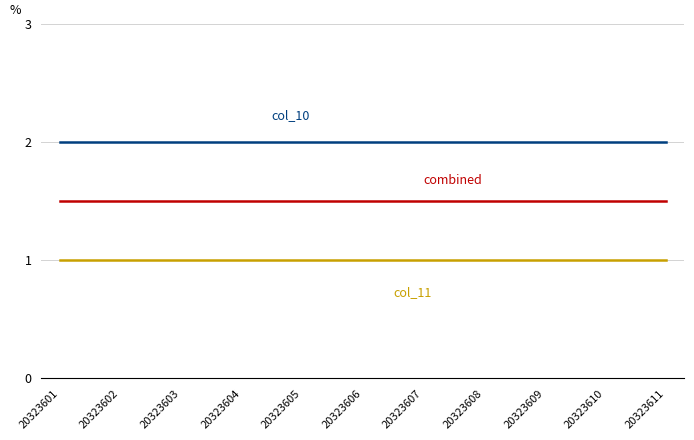

What is the minimum value shown in the chart?

1.0